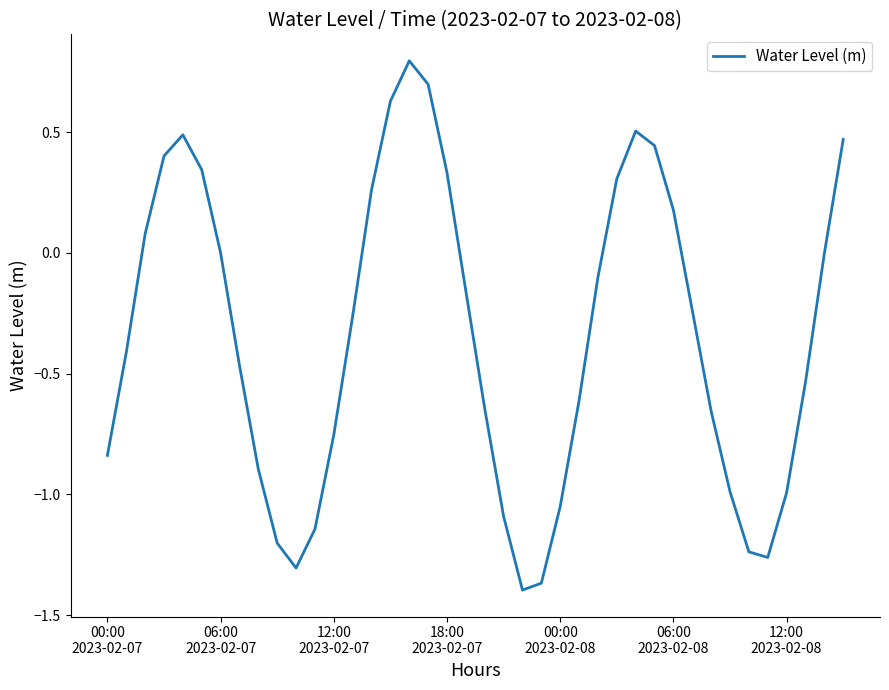

What is the greatest value displayed?

0.8